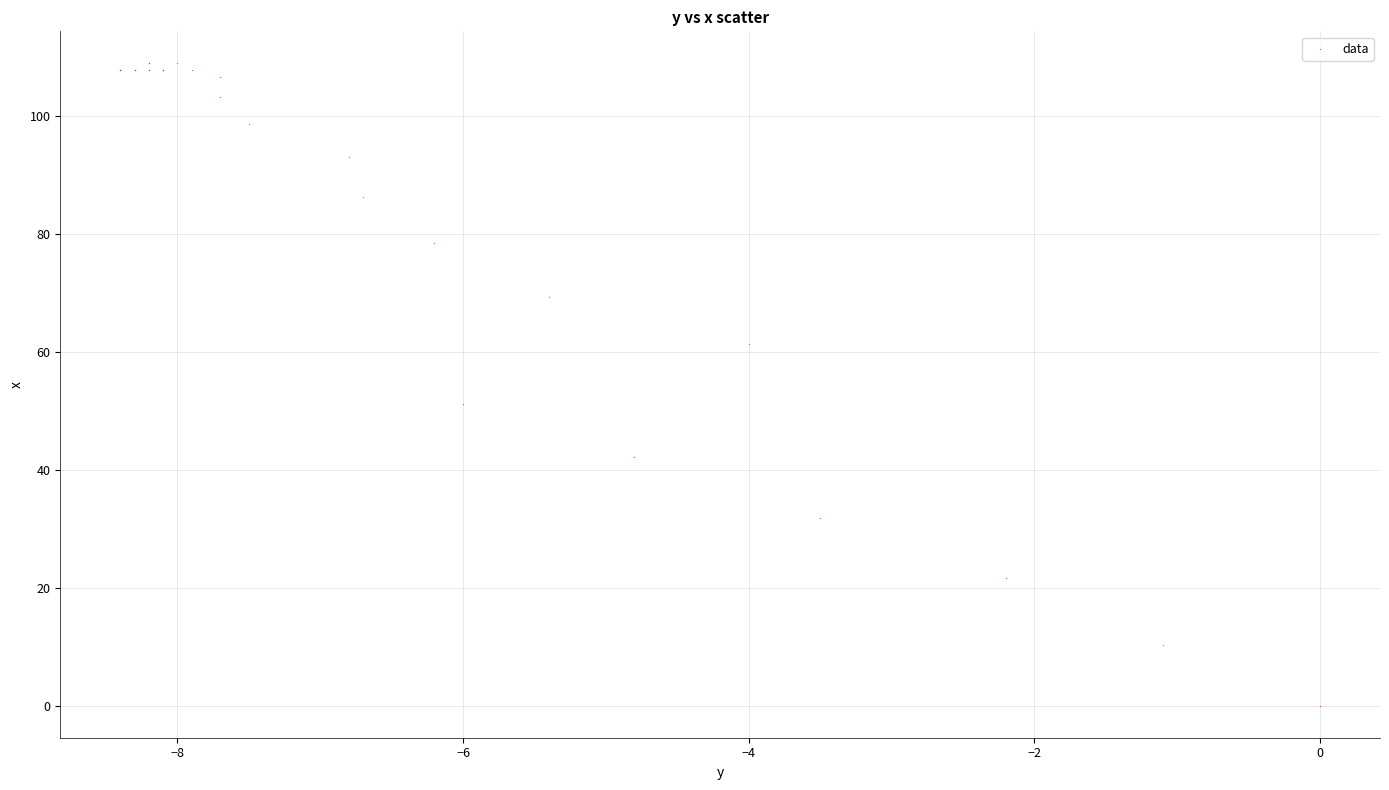

What Y value in the scatter plot is closest to 54?

51.2